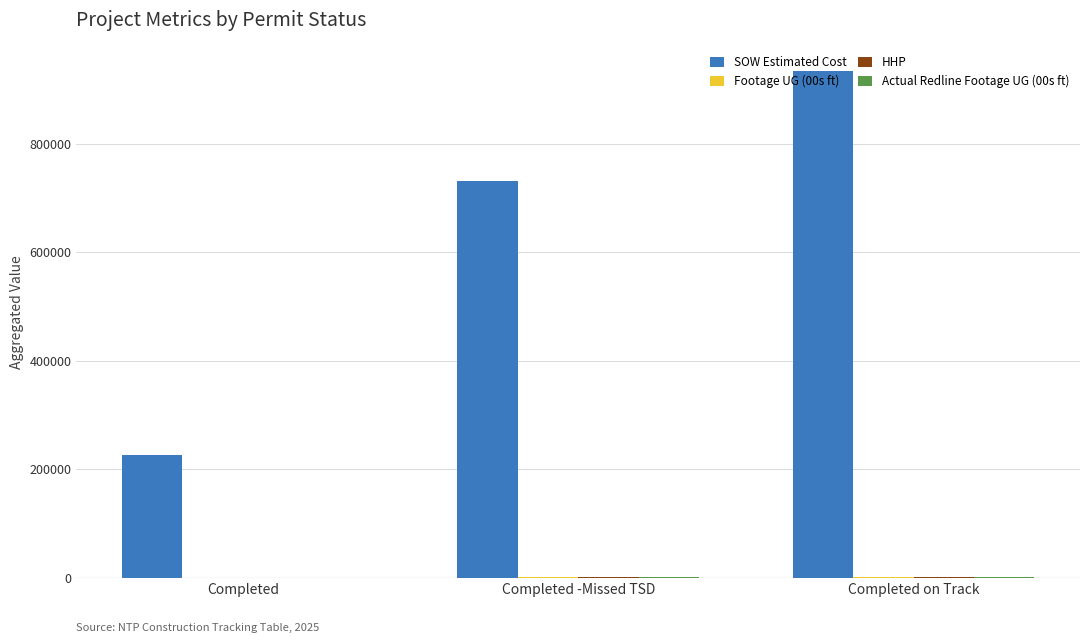

Between Completed and Completed on Track, which series saw the biggest shift?

SOW Estimated Cost